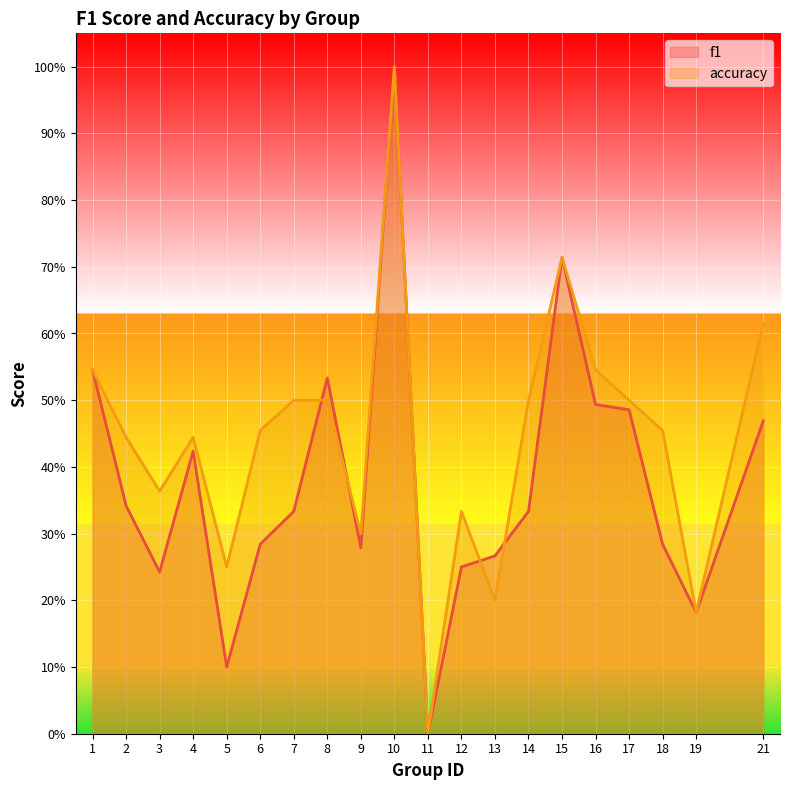

Where is accuracy nearest to the value 0?

11